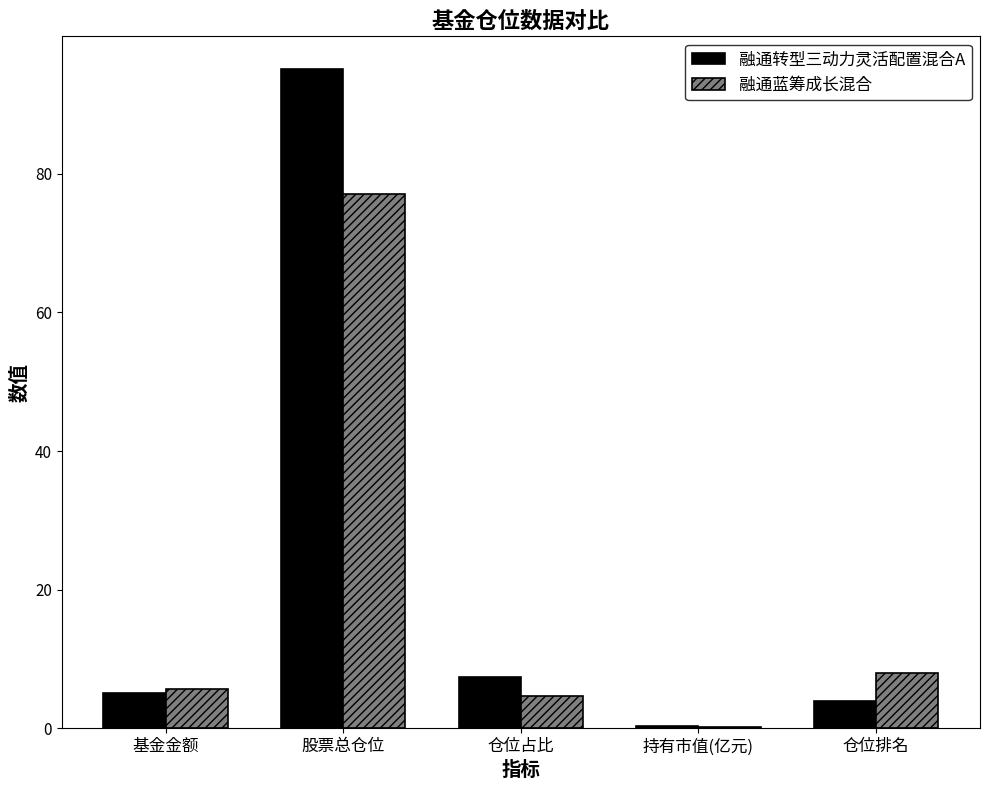

Which category has the highest value across all series?

股票总仓位